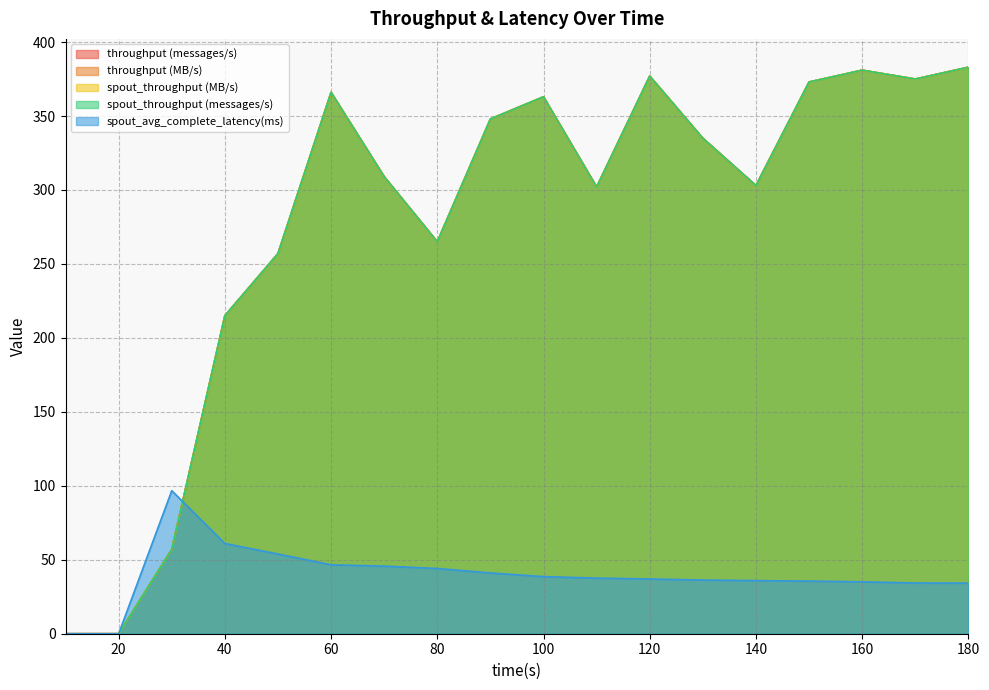

The value of throughput (MB/s) at 10 is 192.9. True or false?

False